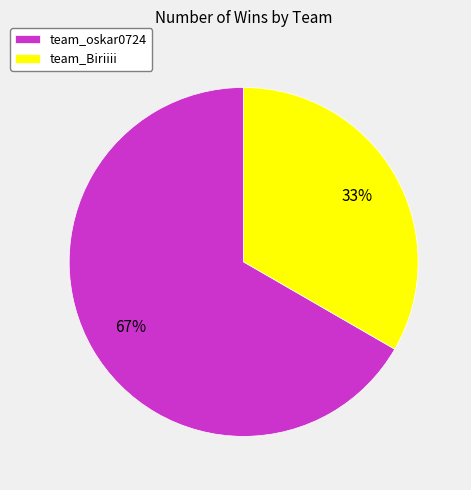

Count the number of slices in the pie.

2